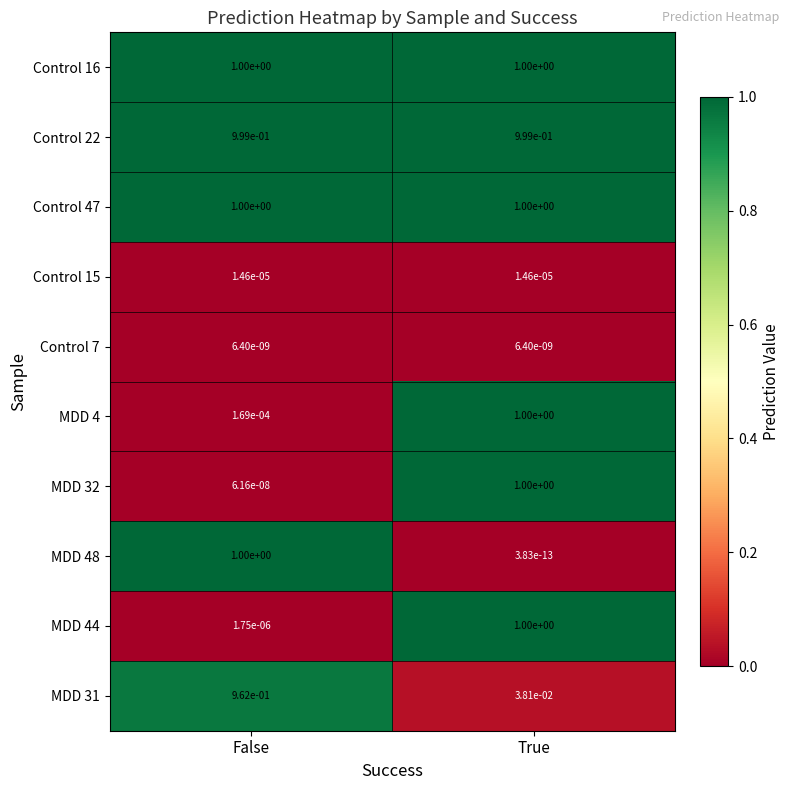

At which label does MDD 32 reach its peak?

True